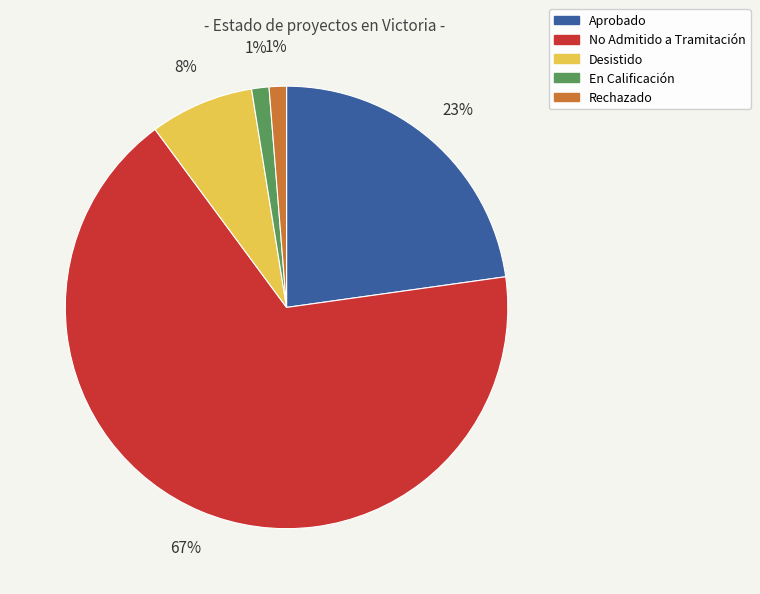

Do Aprobado and En Calificación together represent more than half of the pie?

No